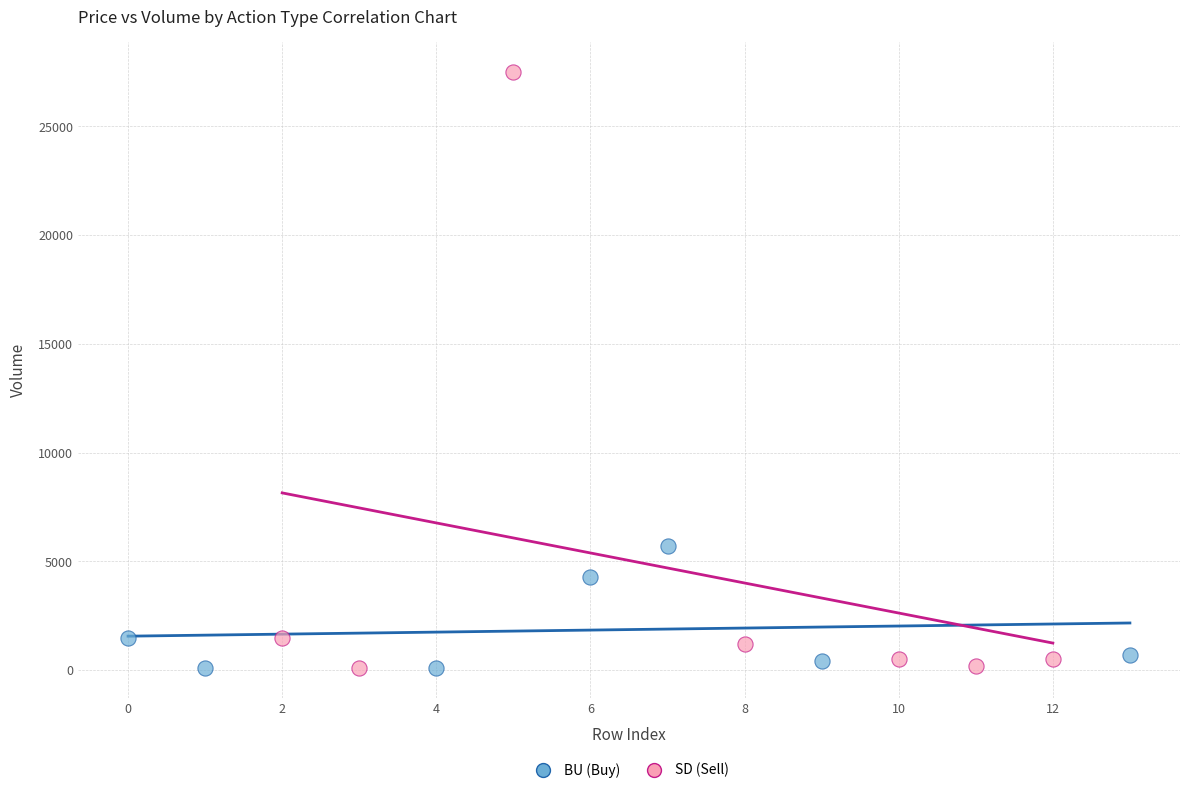

What are all the series names shown in the legend?

BU (Buy), SD (Sell)